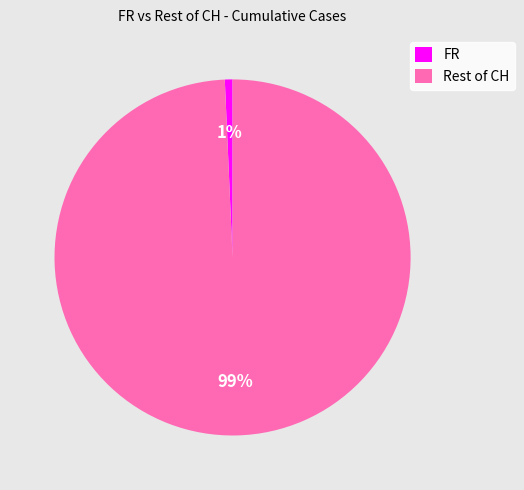

Is the sum of Rest of CH and FR greater than half?

Yes